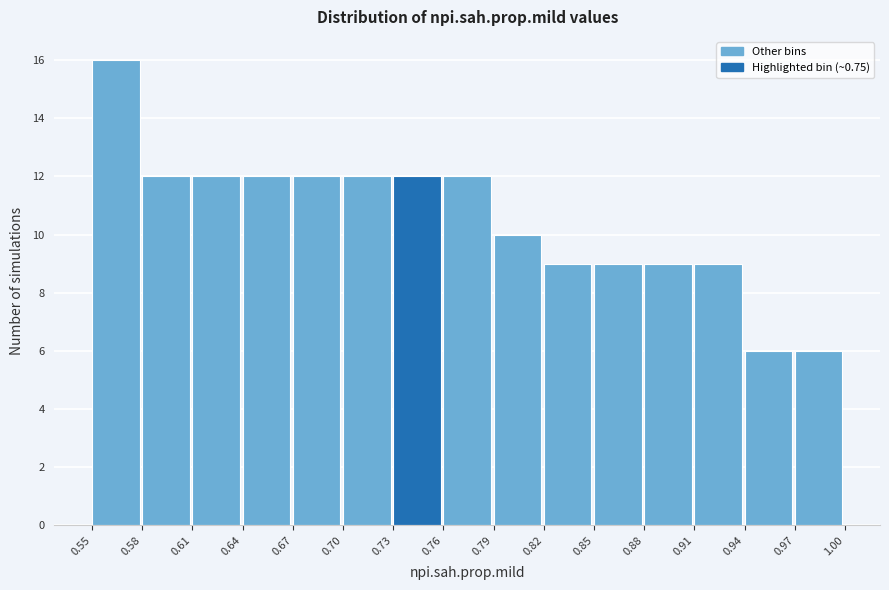

What is the height of the bar covering 0.76 to 0.79 on the x-axis? The values are not printed on the chart, so give them approximately, as read against the axis.

12